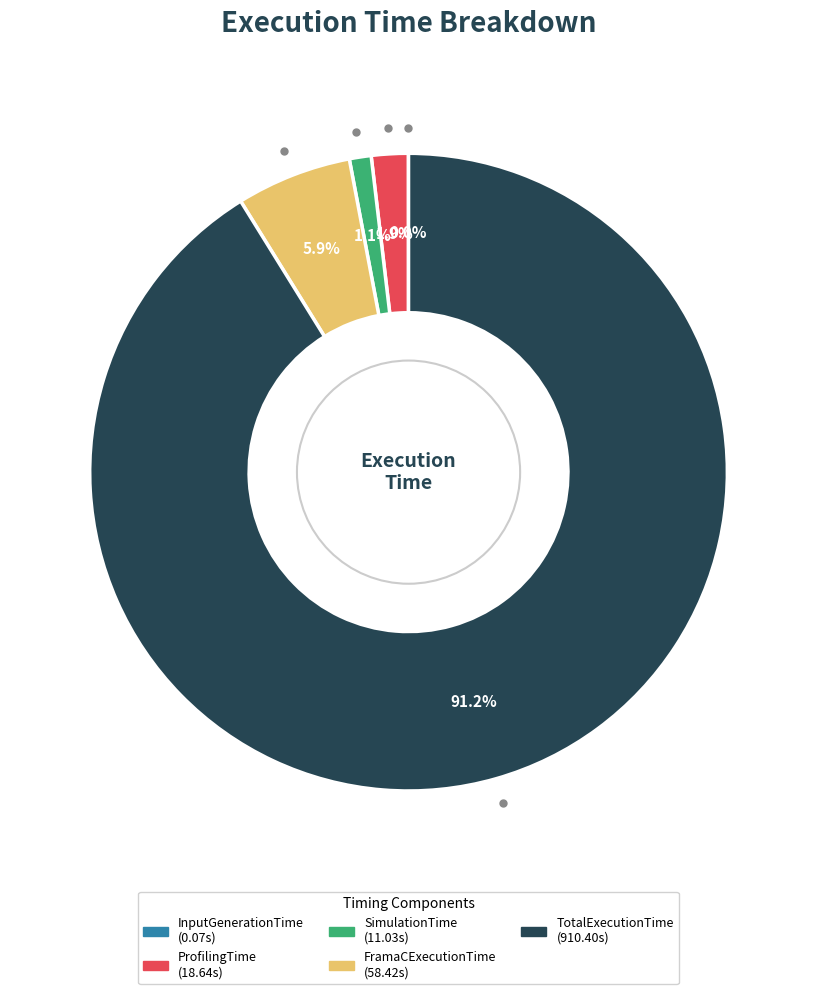

What is the largest slice in the pie chart?

TotalExecutionTime